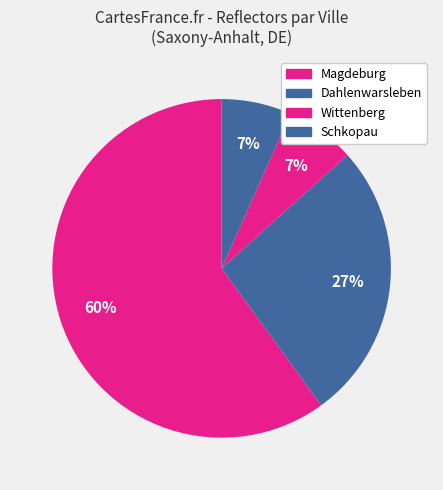

To the nearest percent, what is the difference between the largest and smallest slice percentages?

53%